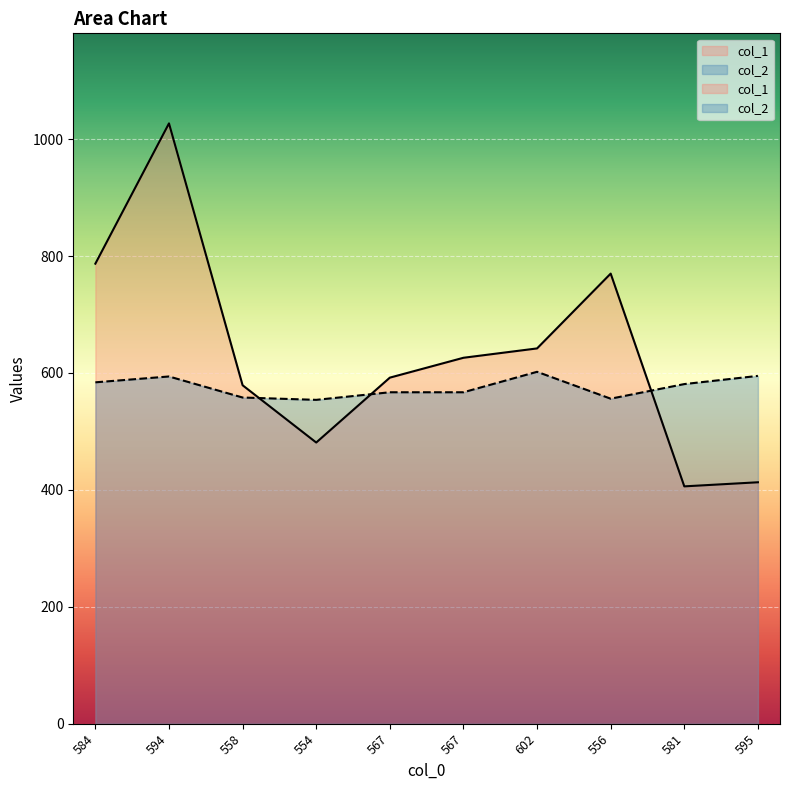

What is the total value across all series at 567?

1159